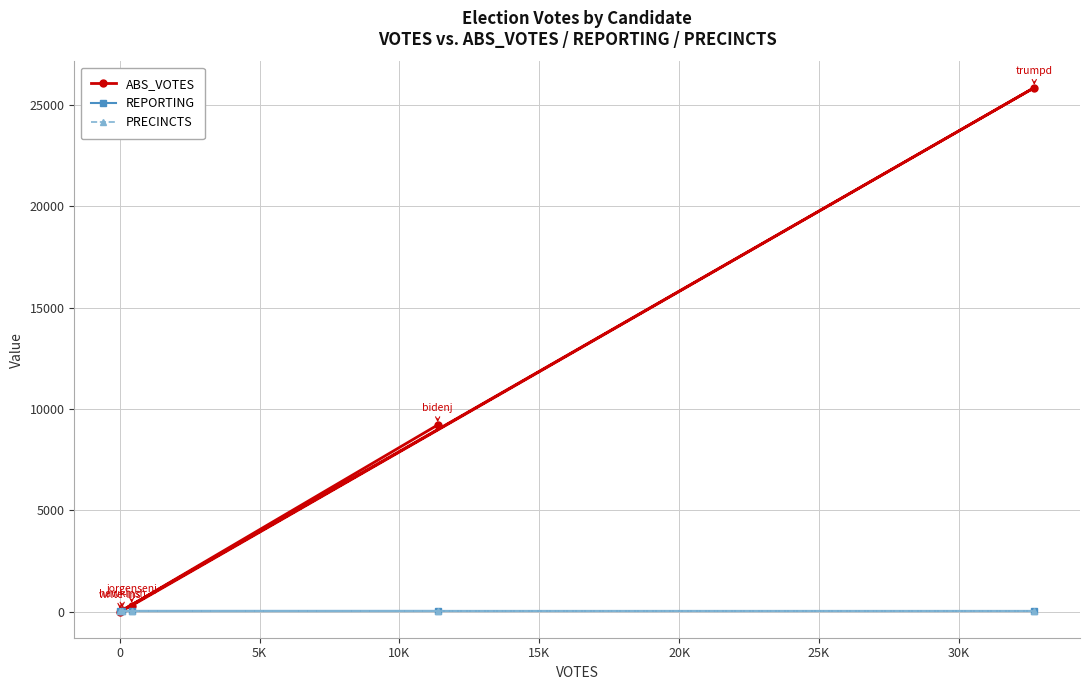

True or false: REPORTING and ABS_VOTES intersect in this chart.

True